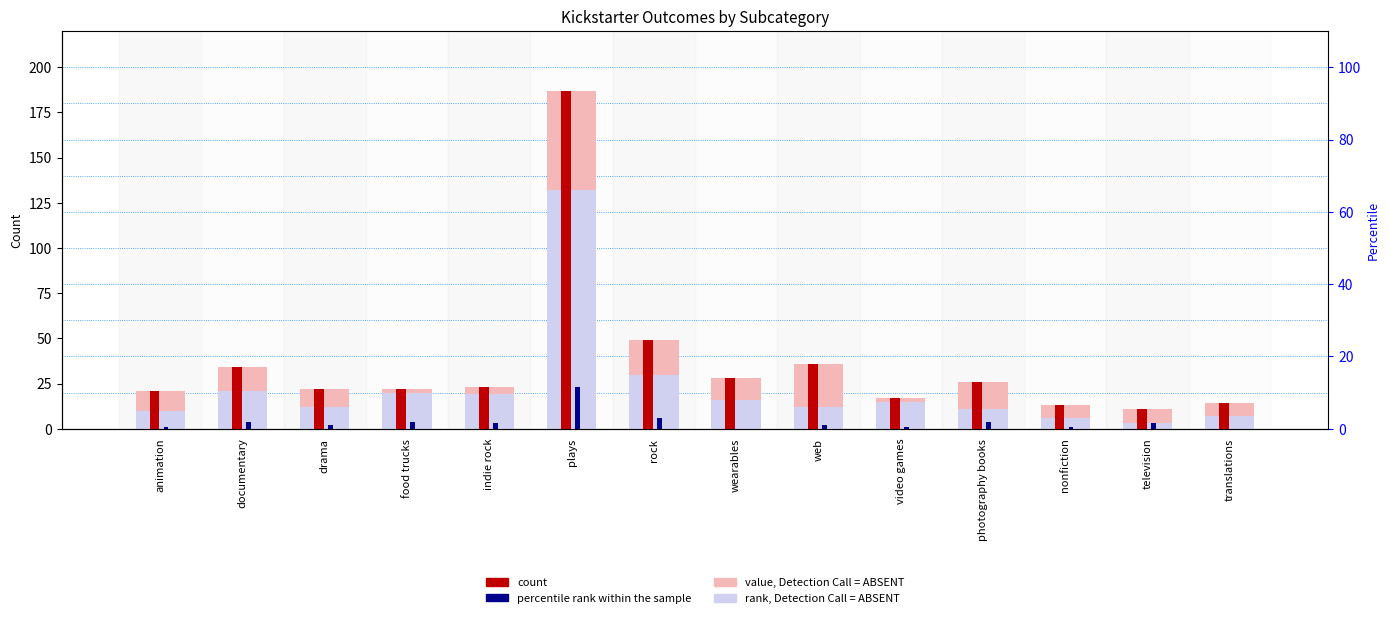

Rank the series by their maximum value, from lowest to highest.

canceled, failed (light), successful (light), successful